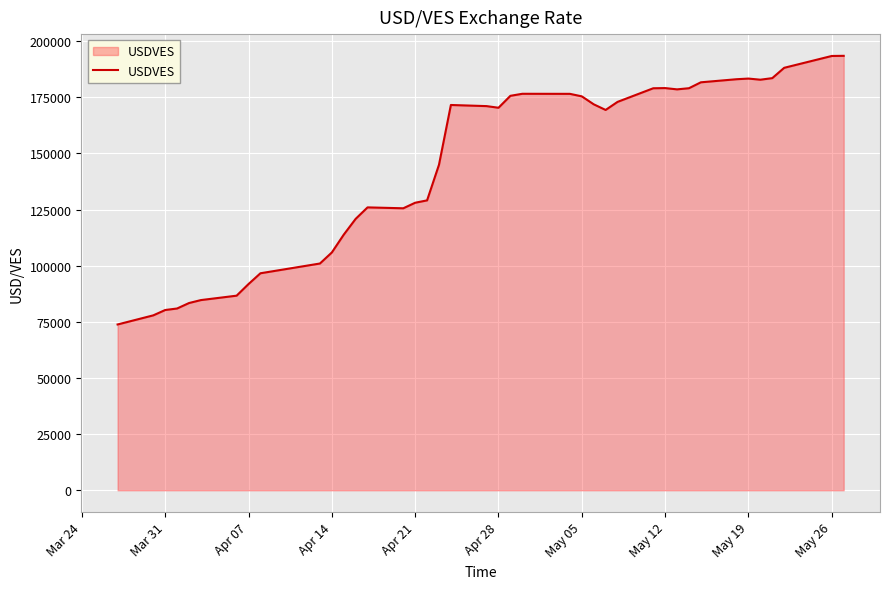

What is the maximum value shown in the chart?

193464.3